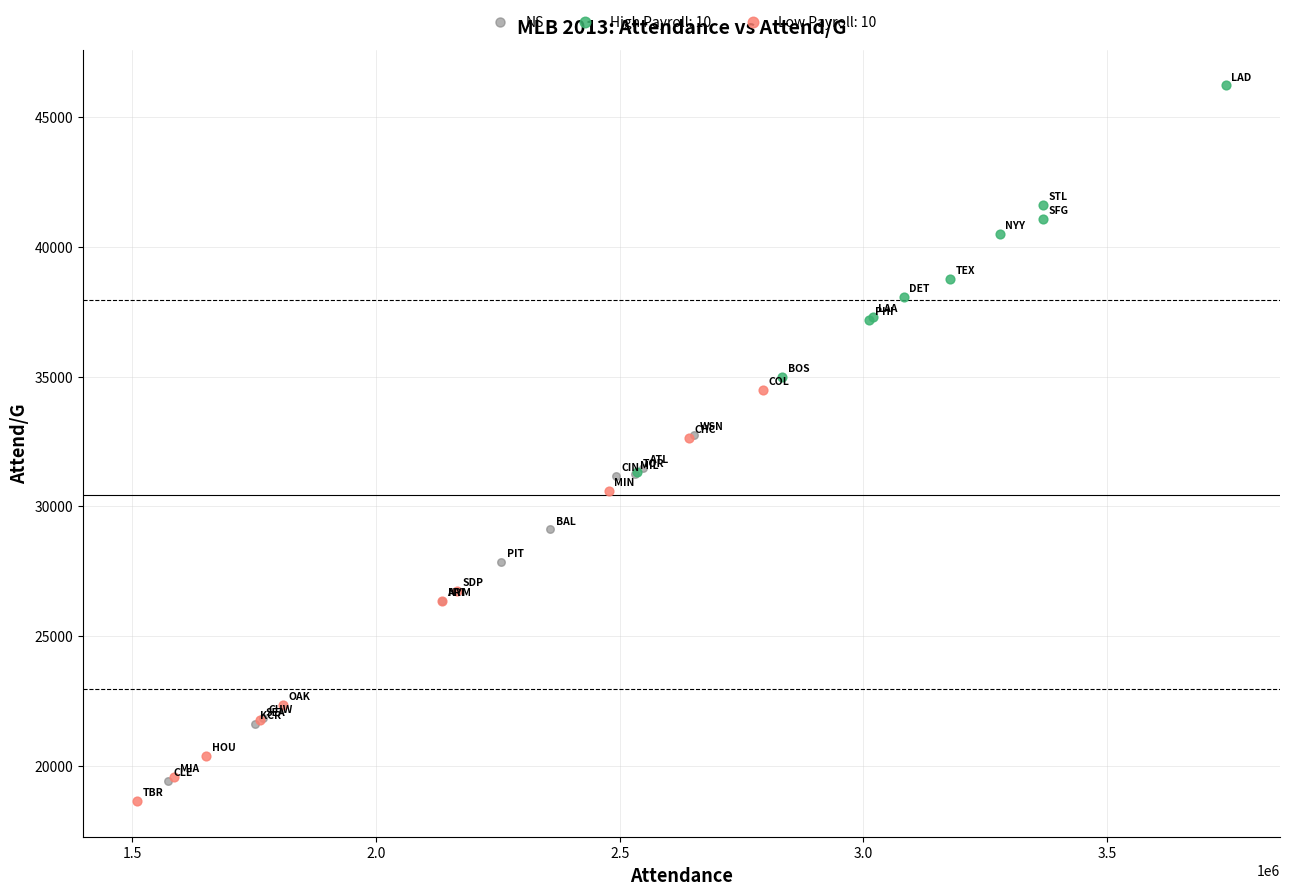

Which series contains the highest Y value?

High Payroll: 10